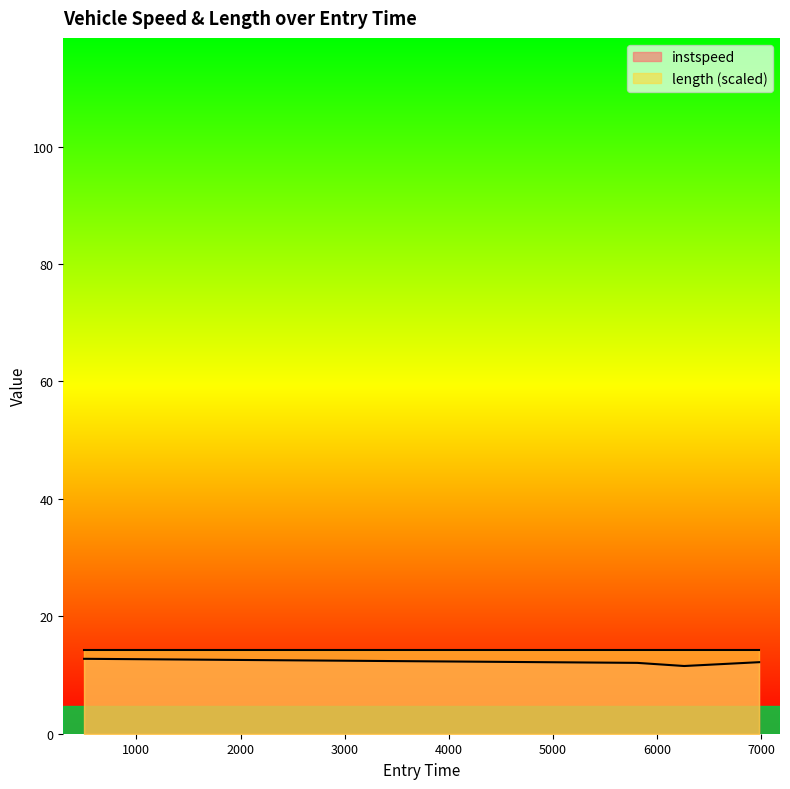

What is the average value?

12.1